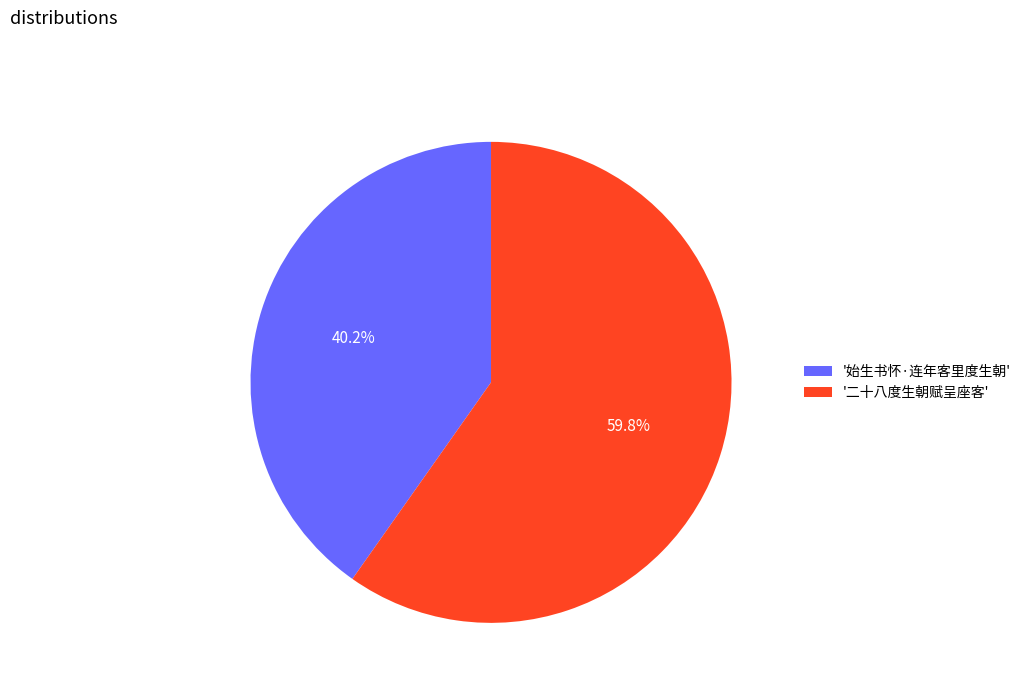

Count the number of slices in the pie.

2